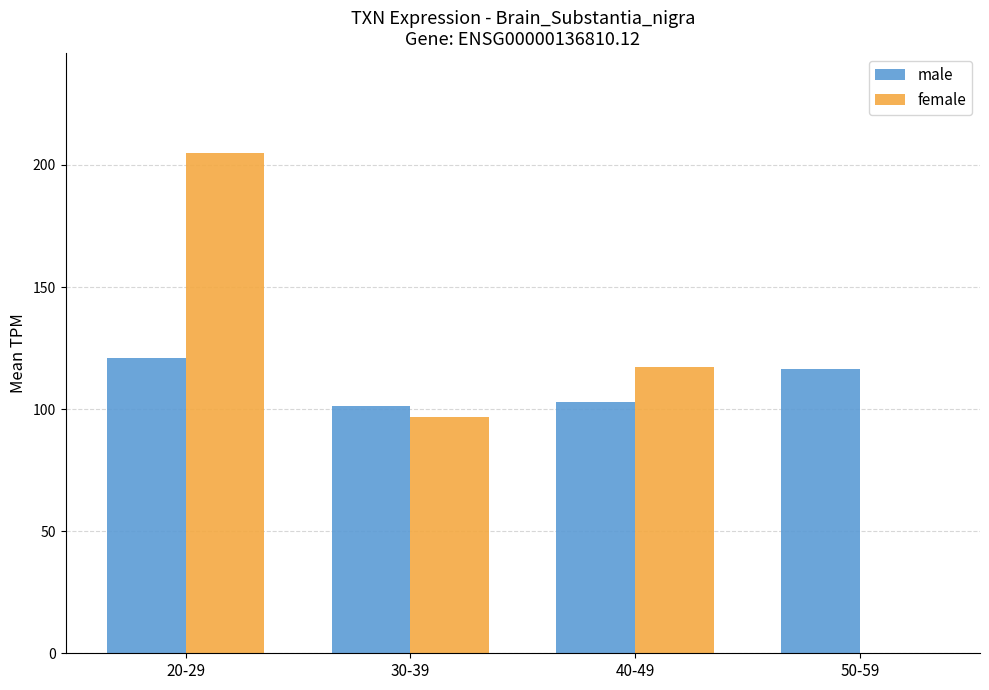

What is the sum of all female values?

419.0